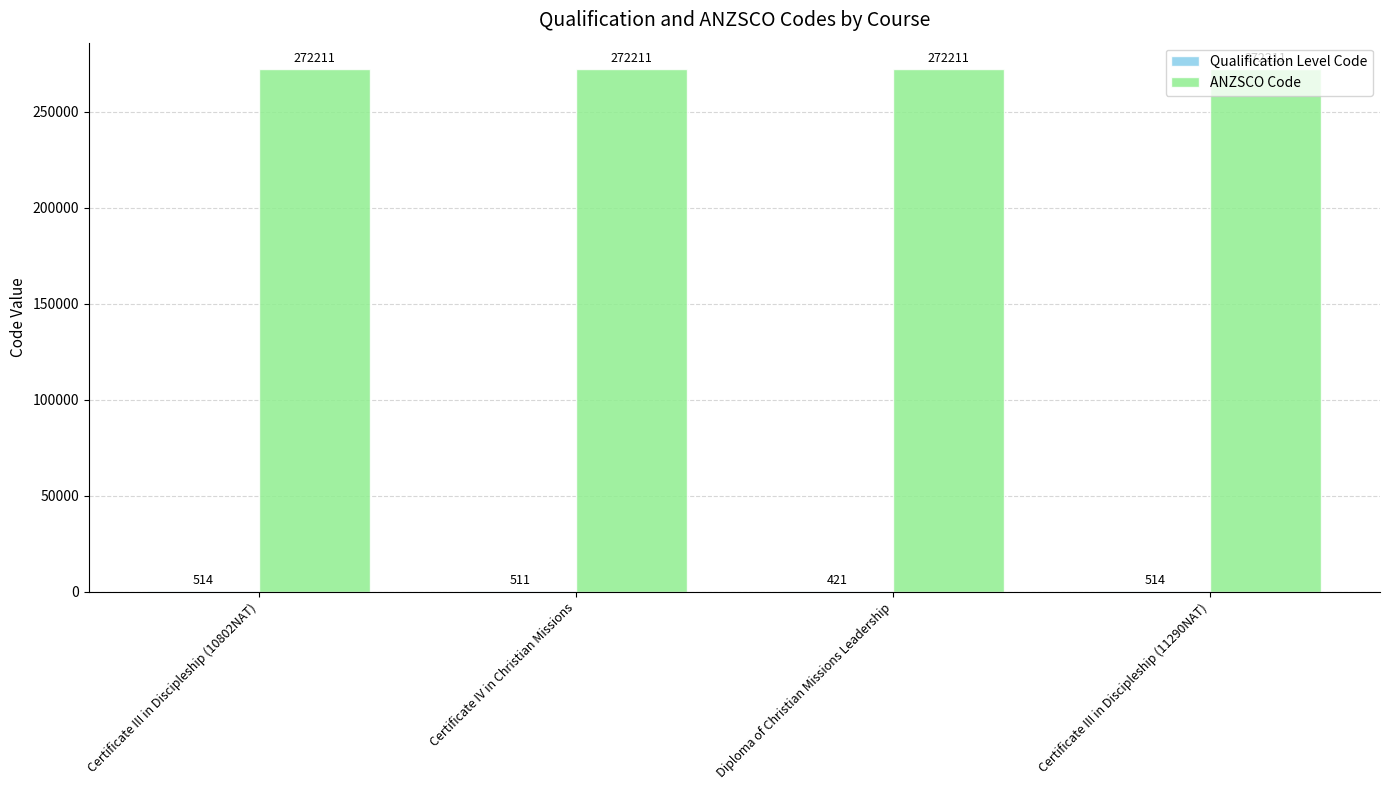

The ANZSCO Code series shows 272211 at Diploma of Christian Missions Leadership. True or false?

True